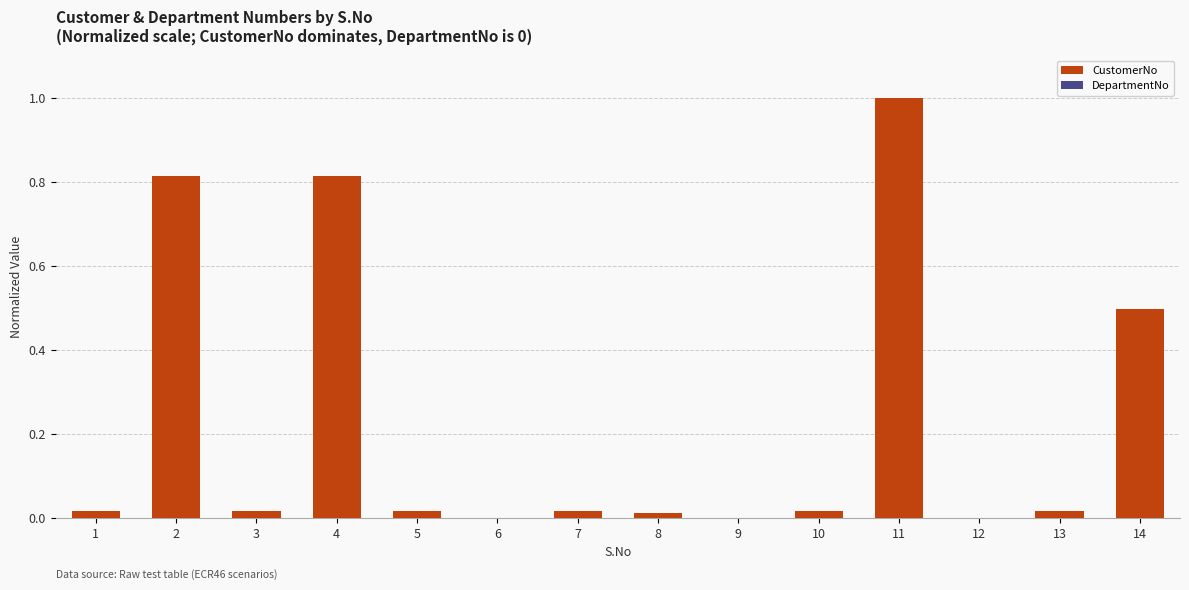

True or false: the data shows 0.0 at 13.

True